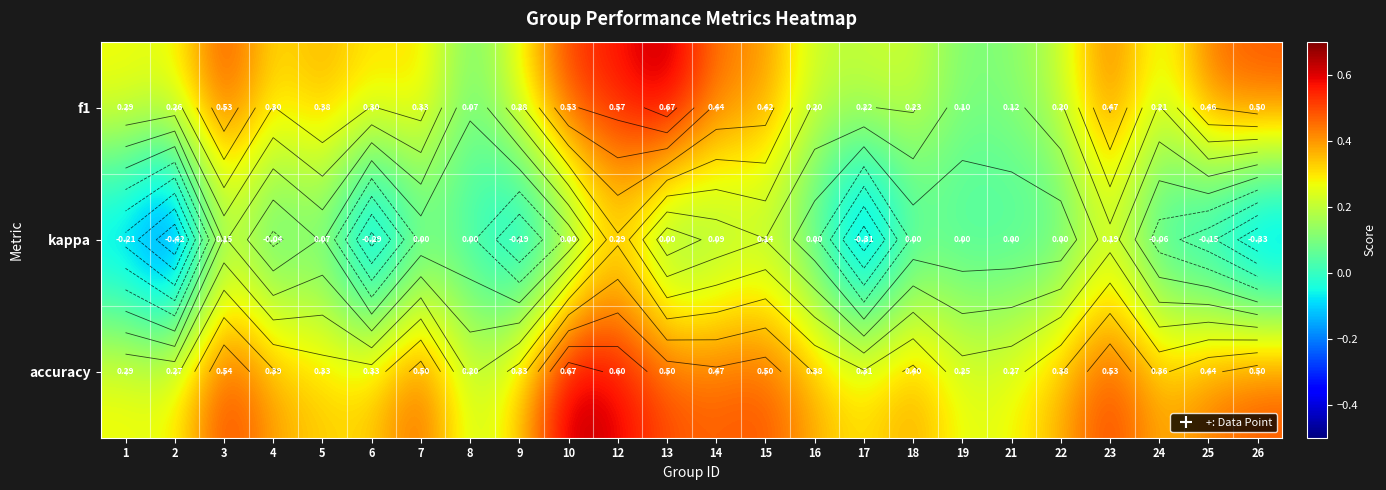

What is the lowest value of the accuracy series?

0.2